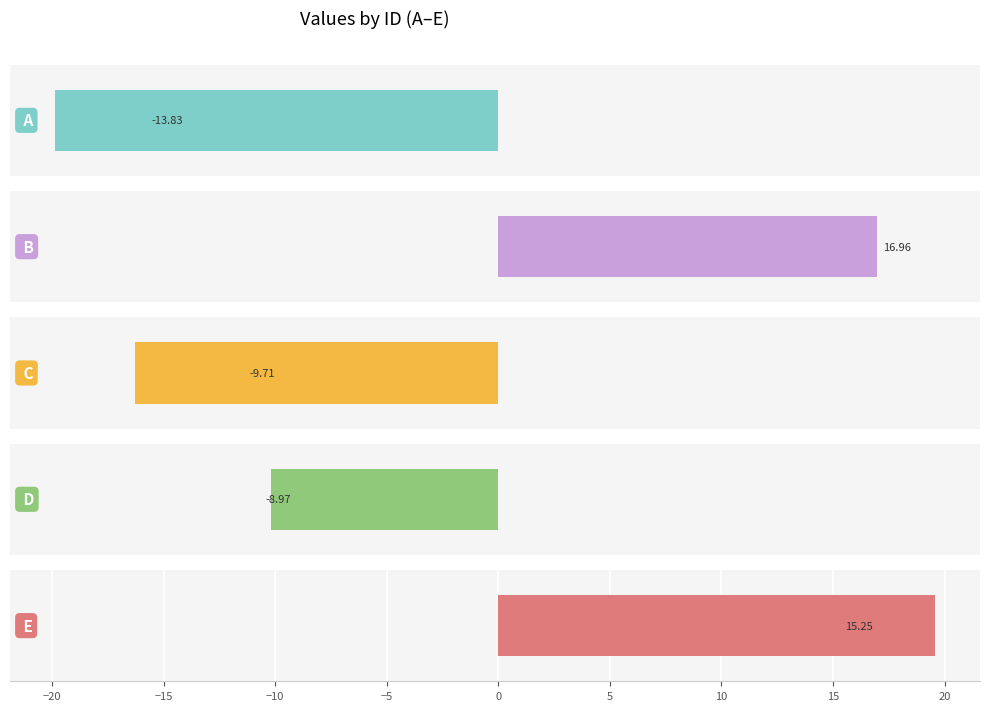

Are the bars horizontal?

Yes